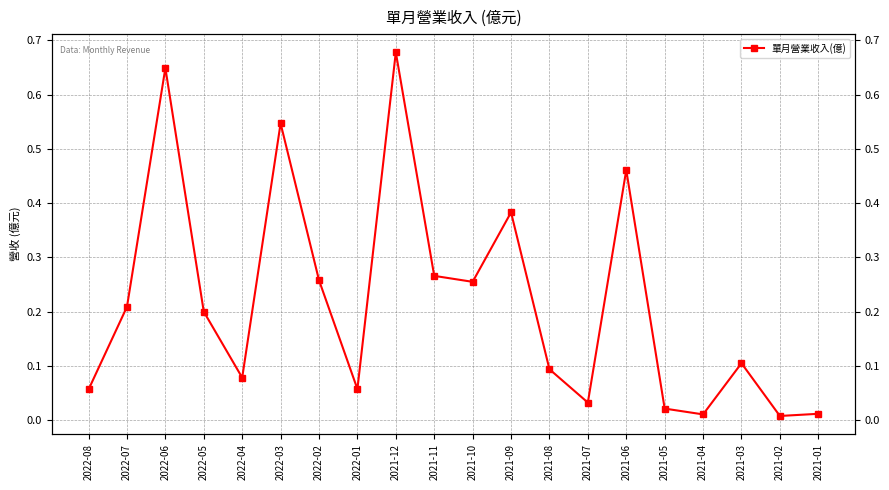

What position from the left is 2021-12?

9